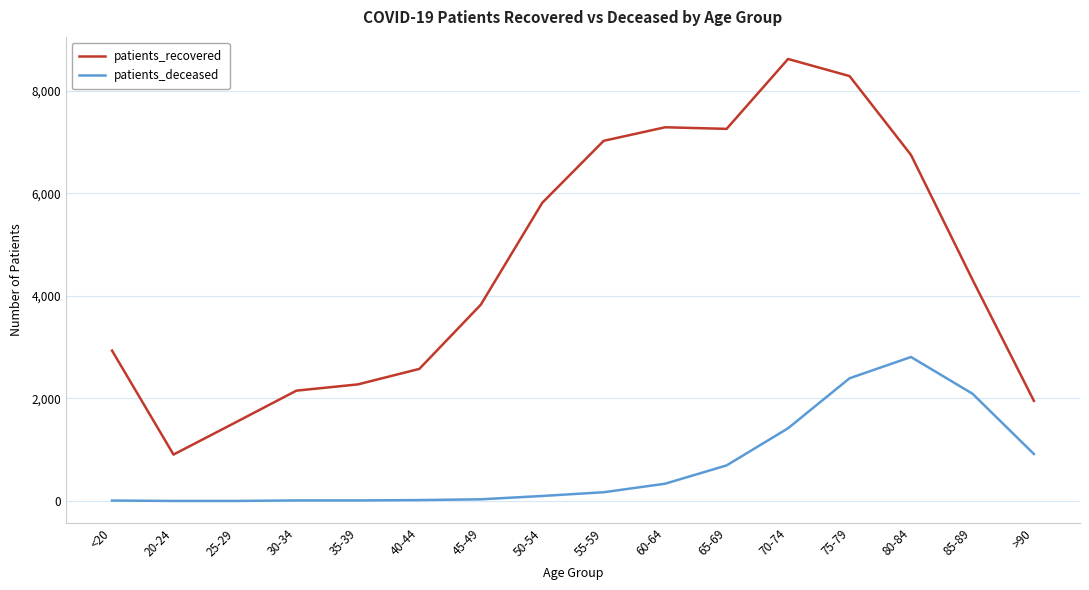

Does the chart have visible grid lines?

Yes